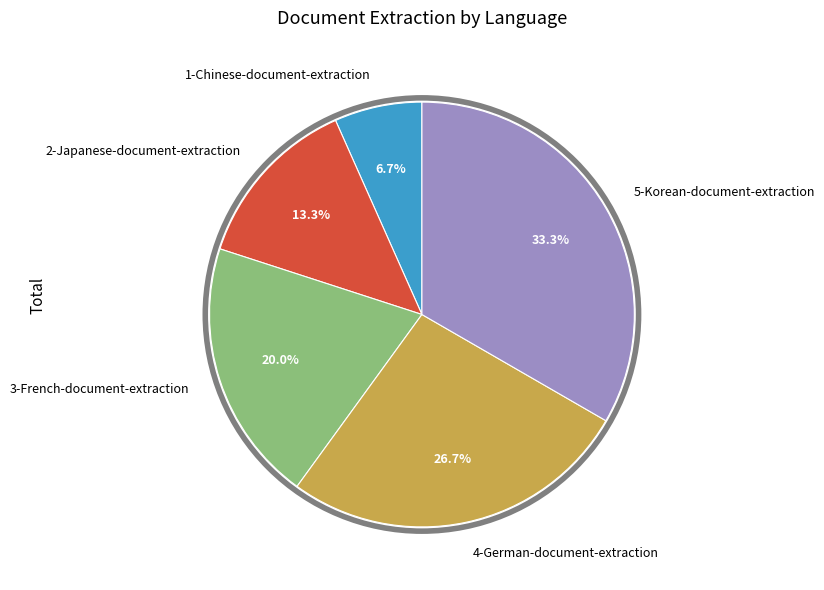

How many slices are in this pie chart?

5